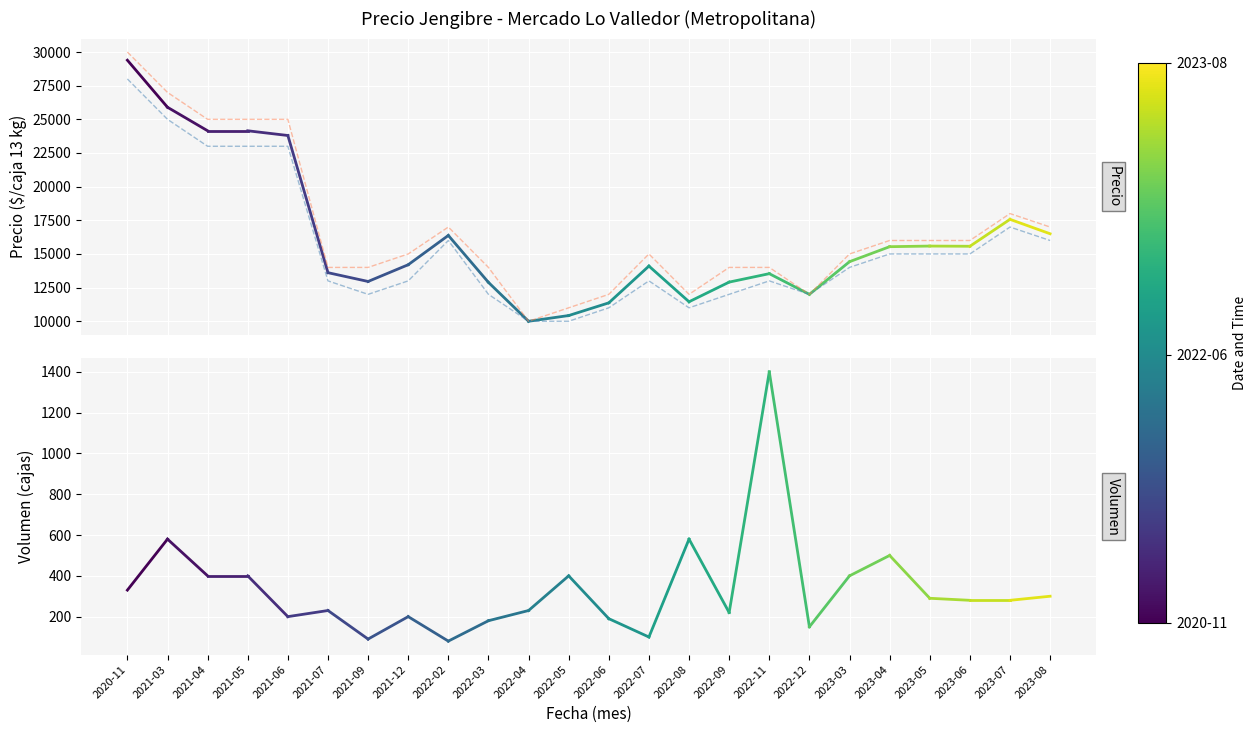

How many data points in Precio promedio ponderado are above 14425?

11